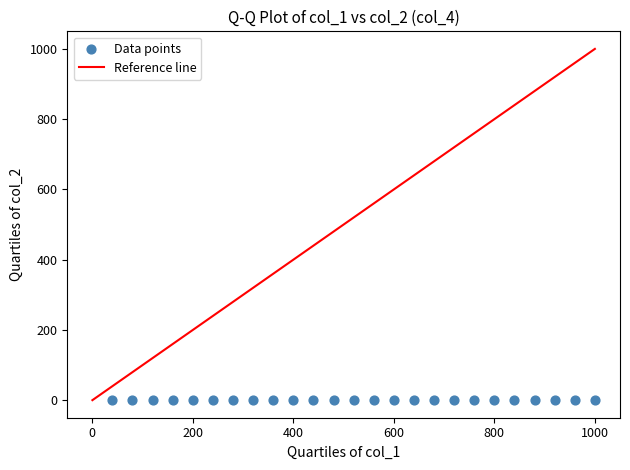

What is the range of X values (max minus min)?

960.0